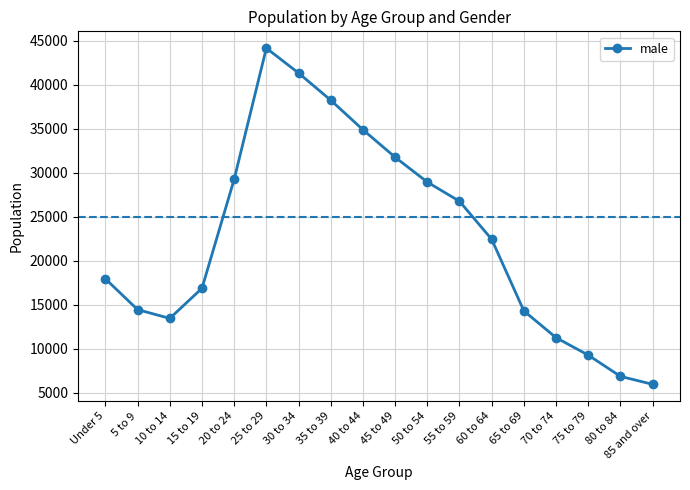

Does the chart have visible grid lines?

Yes